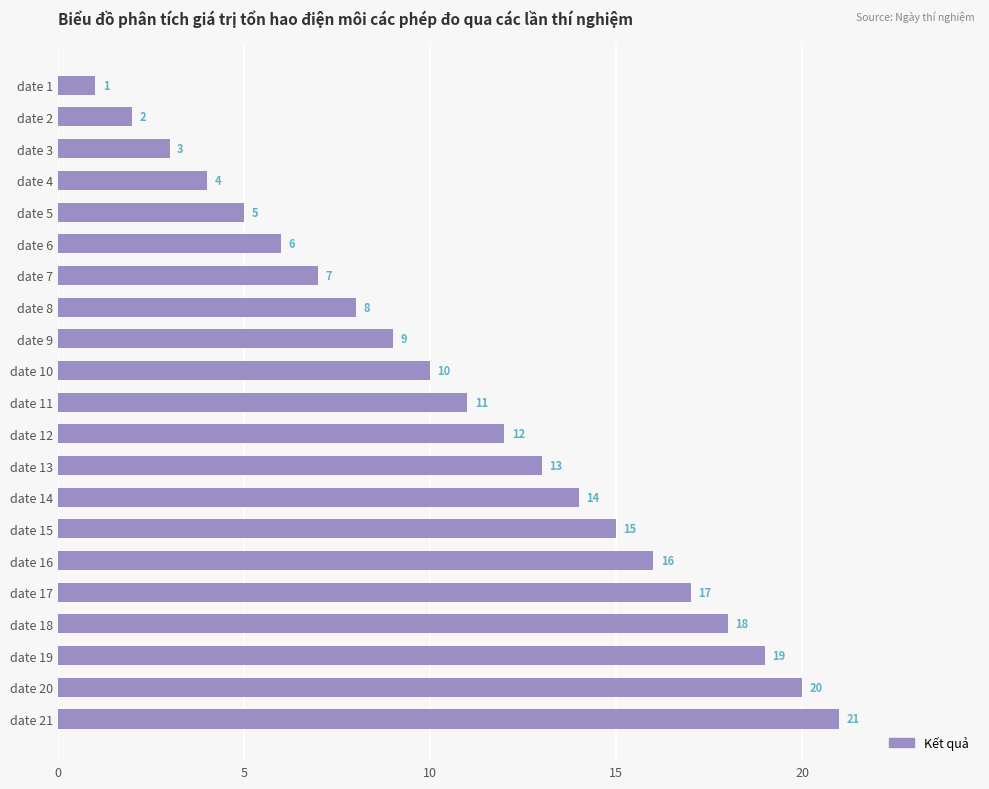

How many values are below 11?

10